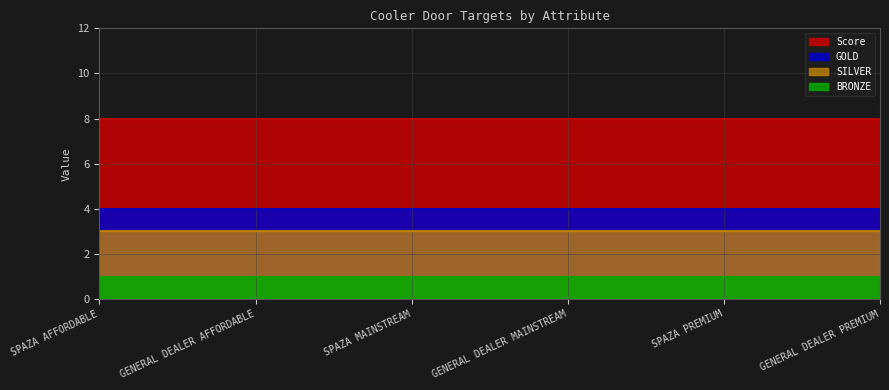

Which category has the lowest value across all series?

SPAZA AFFORDABLE